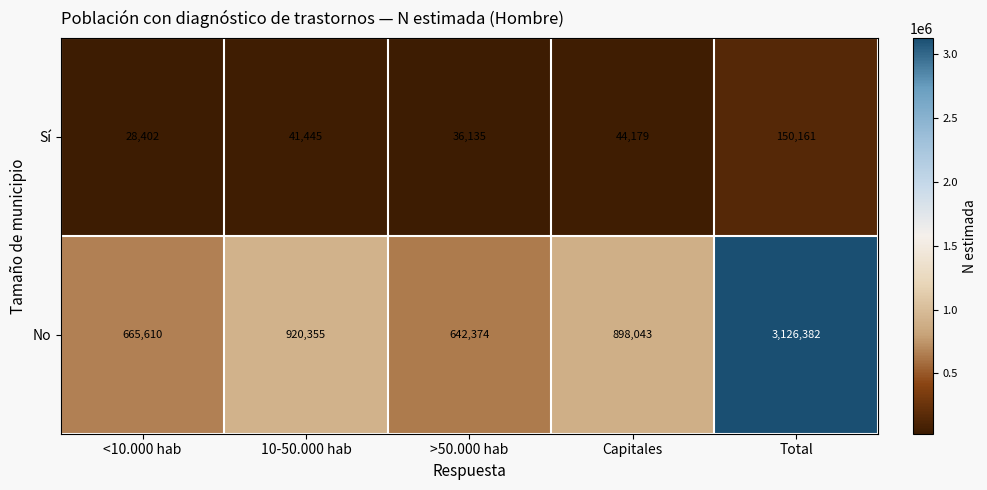

At which label is Sí closest to 89281?

Capitales